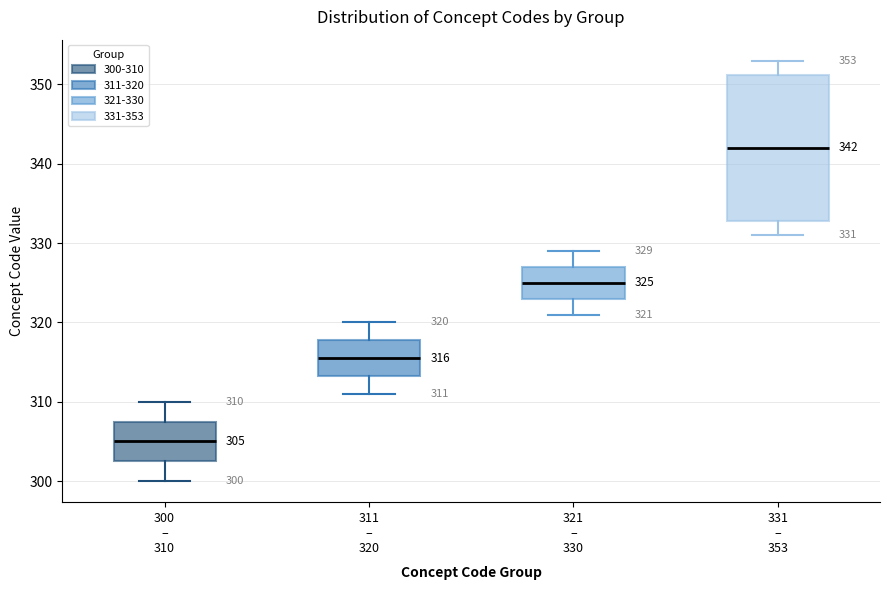

Which box is the tallest, from its lower edge to its upper edge?

331 – 353